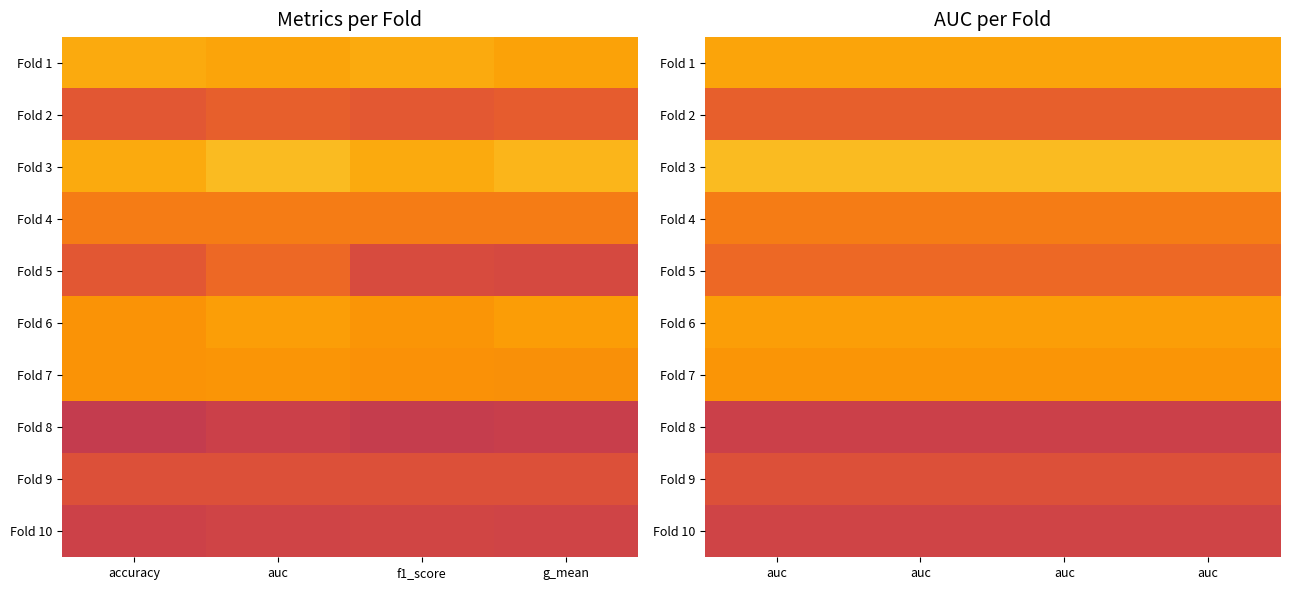

What is the difference between the highest and lowest values at auc?

0.3